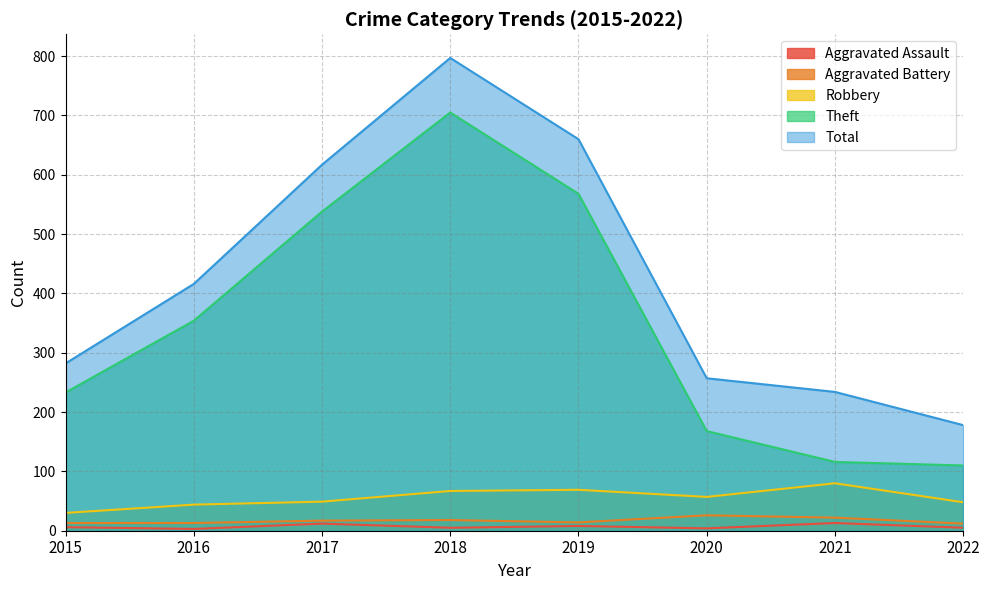

Reading left to right, list all the values displayed in this chart.

Aggravated Assault: 2015=6	2016=3	2017=12	2018=5	2019=8	2020=4	2021=13	2022=5
Aggravated Battery: 2015=13	2016=13	2017=17	2018=18	2019=14	2020=26	2021=22	2022=12
Robbery: 2015=30	2016=44	2017=49	2018=67	2019=69	2020=57	2021=80	2022=48
Theft: 2015=233	2016=354	2017=538	2018=705	2019=568	2020=168	2021=116	2022=110
Total: 2015=282	2016=416	2017=617	2018=797	2019=660	2020=257	2021=234	2022=178